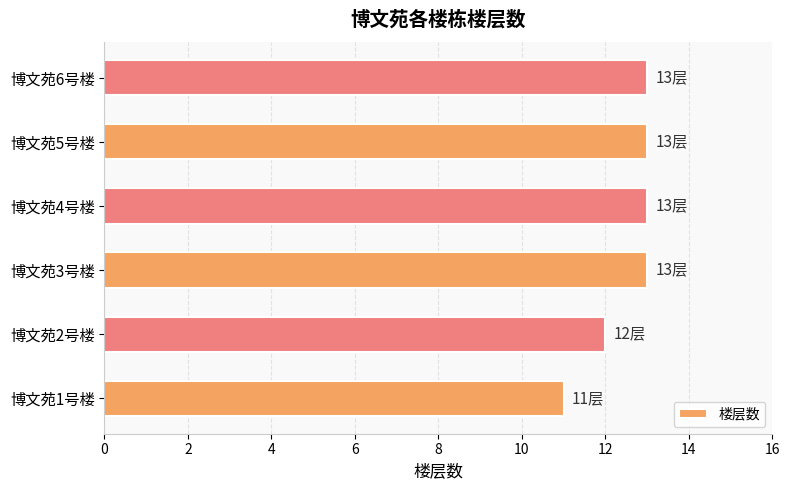

Where is the data nearest to the value 12?

博文苑2号楼